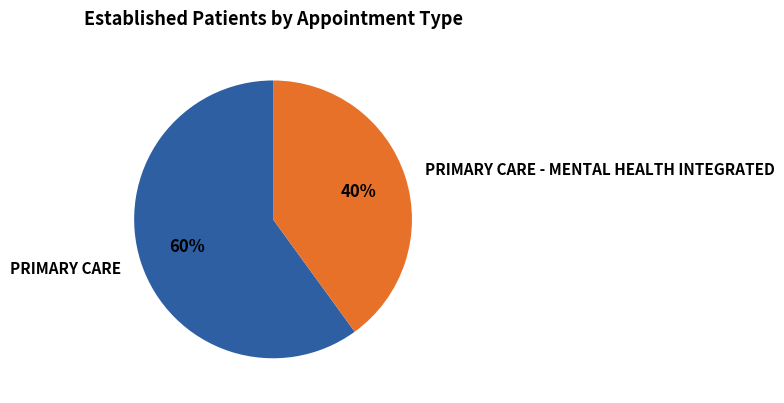

Which has a higher value, PRIMARY CARE - MENTAL HEALTH INTEGRATED or PRIMARY CARE?

PRIMARY CARE